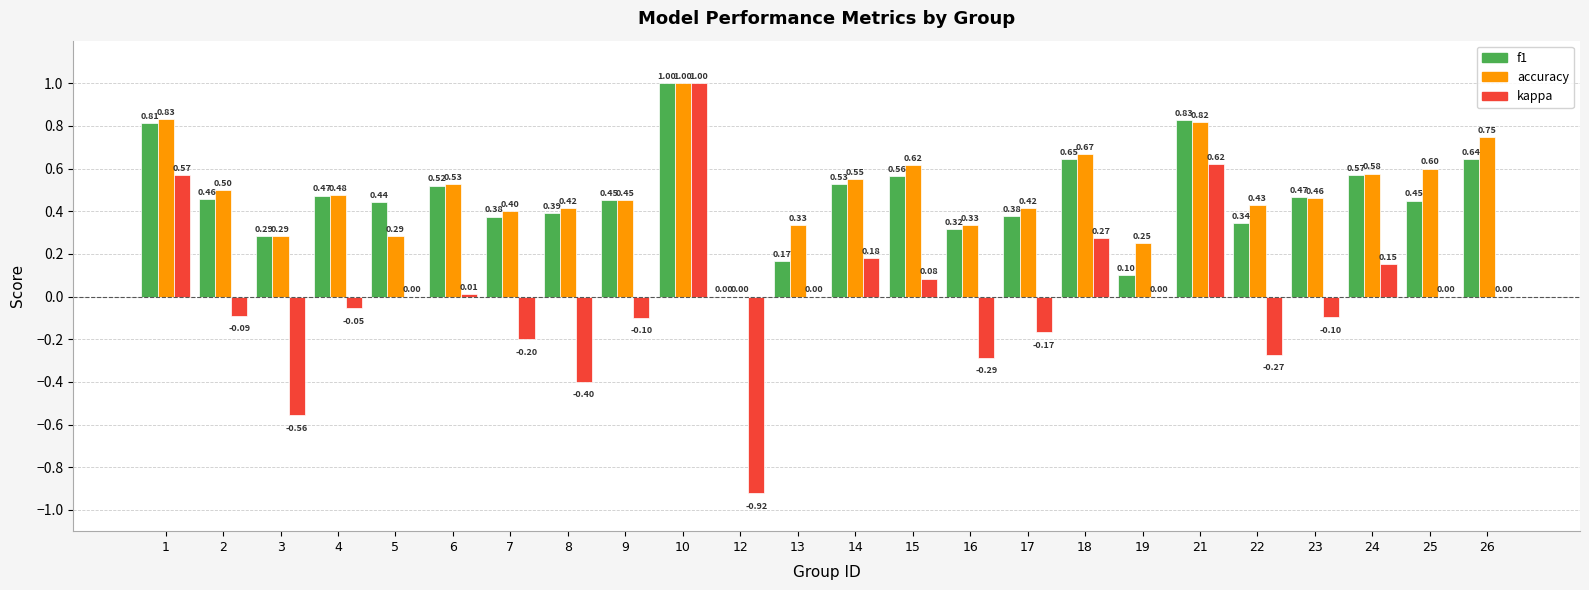

Which series changed the most between 5 and 21?

kappa